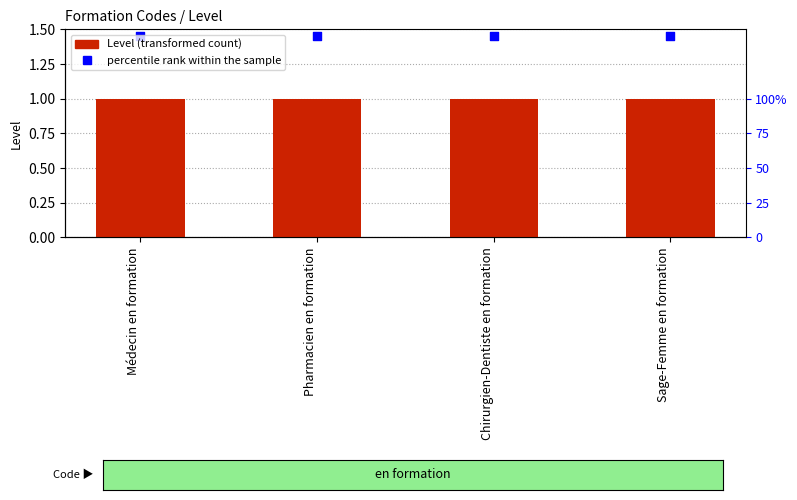

What are all the series names shown in the legend?

Level, percentile rank within the sample